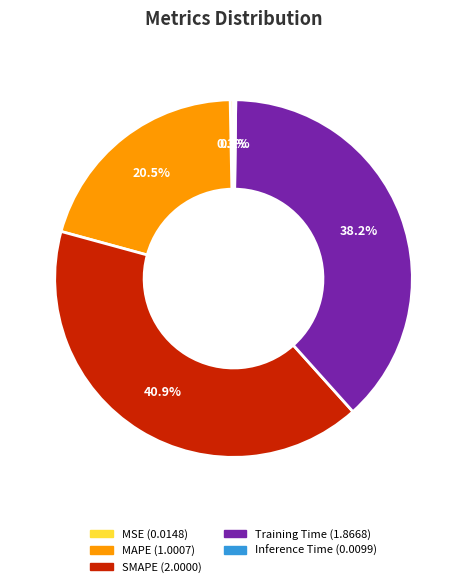

To the nearest percent, what is the difference between the largest and smallest slice percentages?

41%